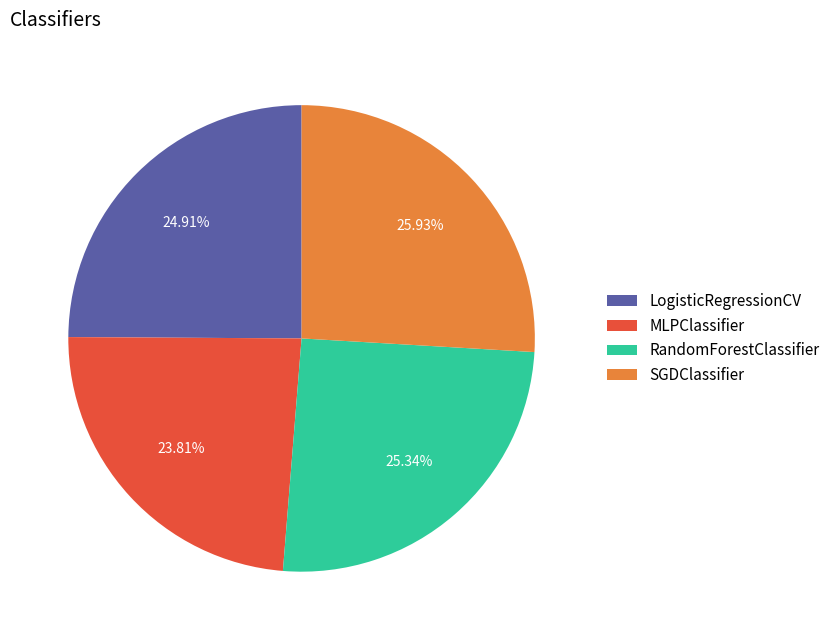

Do LogisticRegressionCV and MLPClassifier together represent more than half of the pie?

No